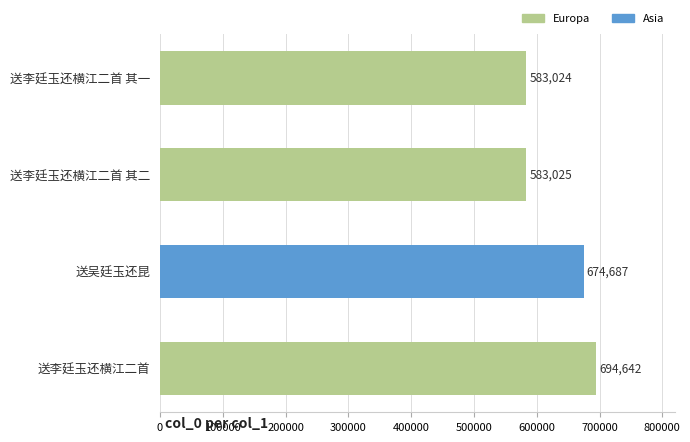

What is the difference between the second highest and minimum values?

91663